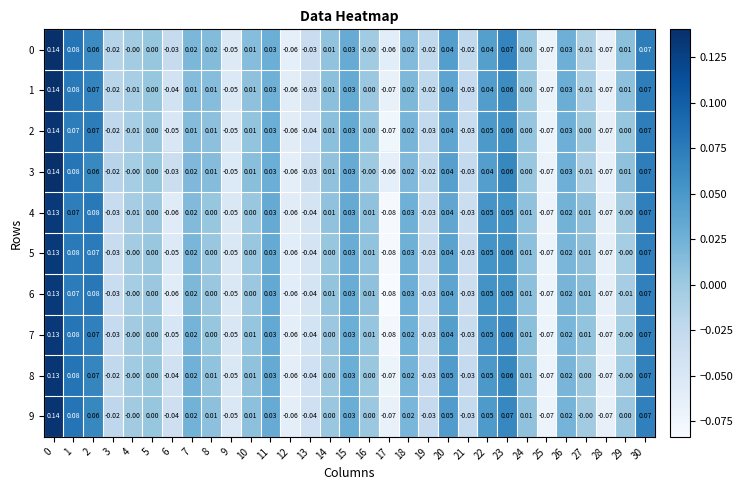

Is the value of 0 at 25 greater than the value of 4 at 29?

No